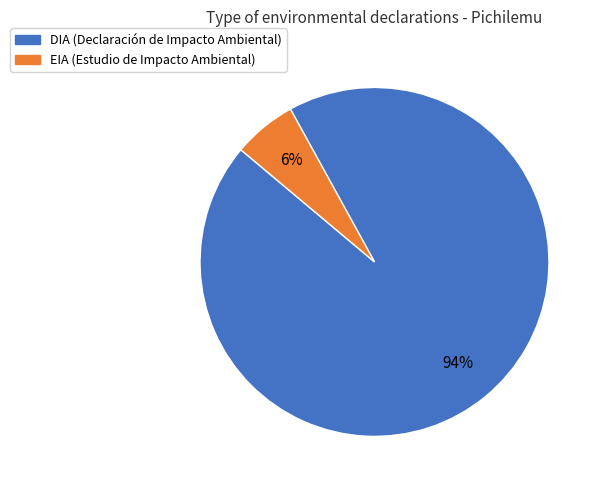

Count the number of slices in the pie.

2